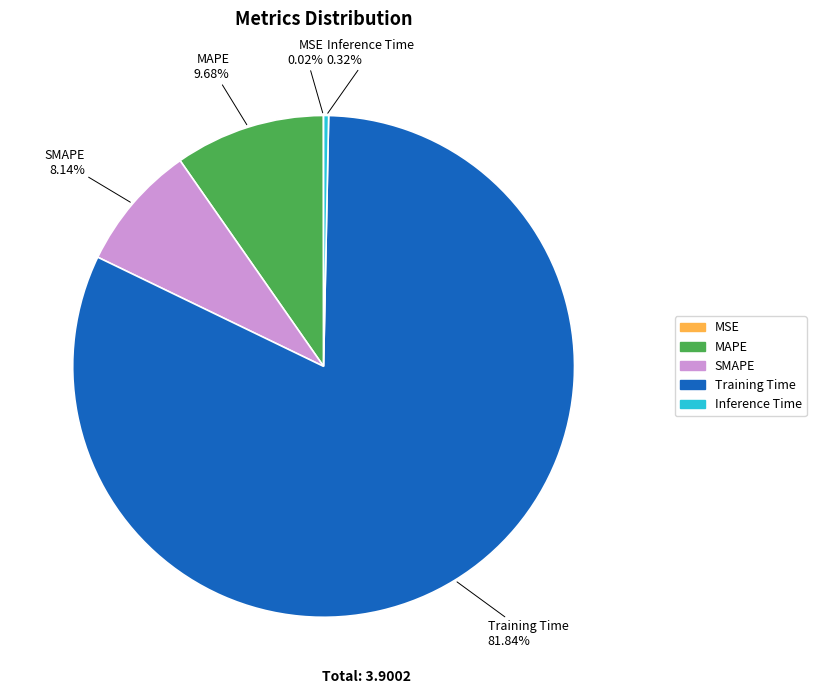

To the nearest percent, what is the difference between the Inference Time and Training Time slice percentages?

82%